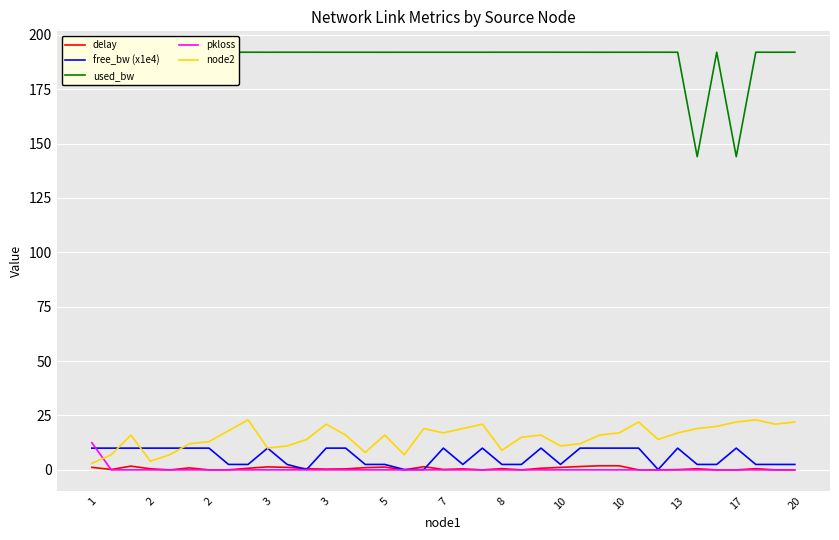

Between 3 and 23, which series saw the biggest shift?

node2